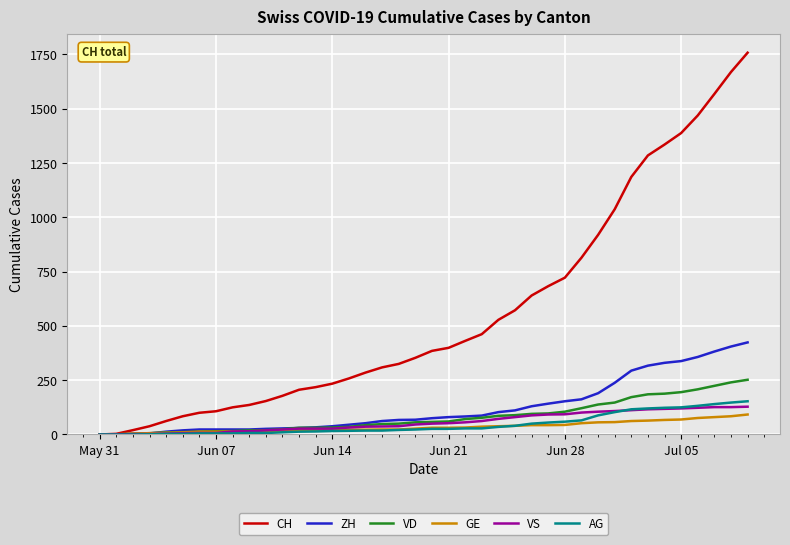

Does the chart display data point markers on the line(s)?

No